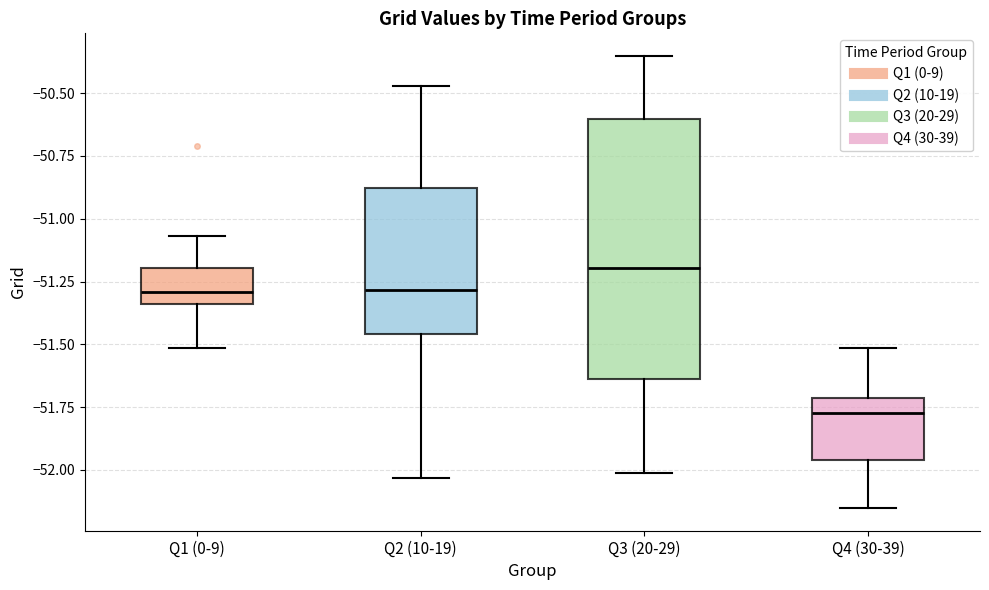

Reading left to right, read every box against the y-axis: the position of its median line, the range the box covers, and the ends of its whiskers. The values are not printed on the chart, so give them approximately, as read against the axis.

Q1 (0-9): median -51.30, box -51.35 to -51.20, whiskers -51.50 to -51.05
Q2 (10-19): median -51.30, box -51.45 to -50.90, whiskers -52.05 to -50.45
Q3 (20-29): median -51.20, box -51.65 to -50.60, whiskers -52.00 to -50.35
Q4 (30-39): median -51.75, box -51.95 to -51.70, whiskers -52.15 to -51.50